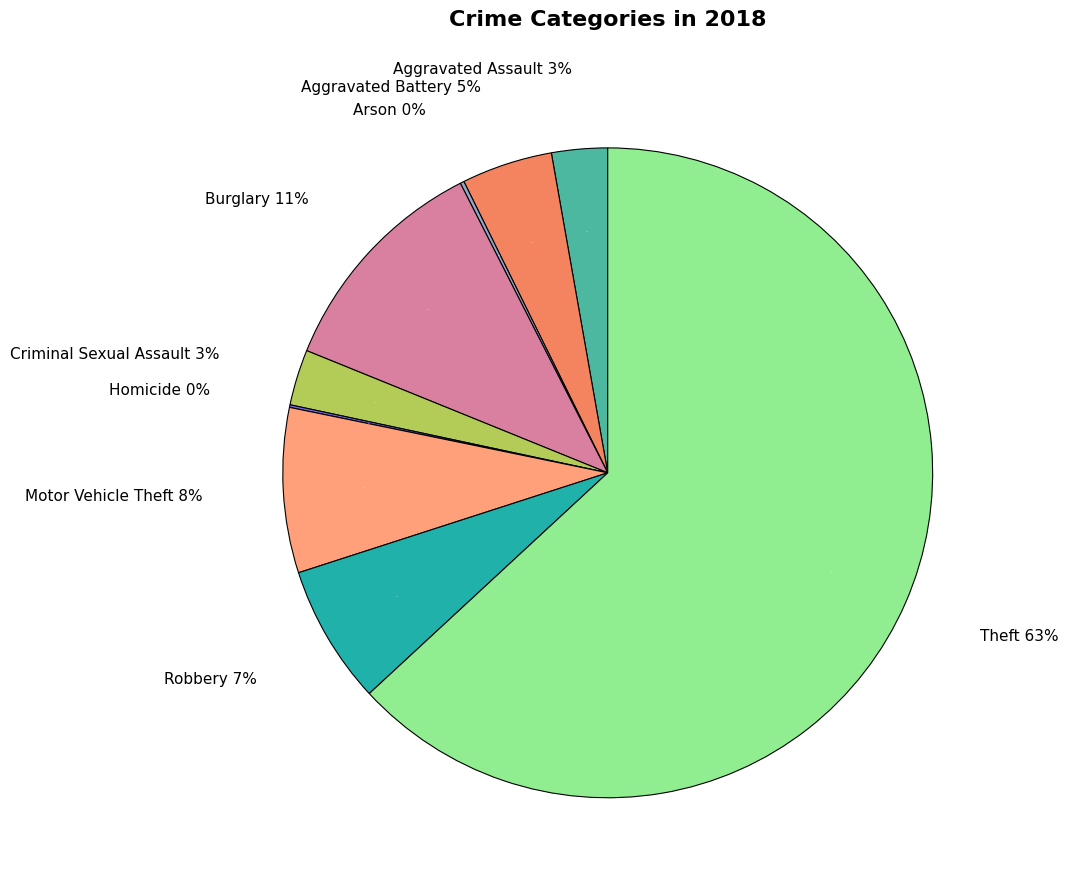

To the nearest percent, what is the average slice percentage?

11%